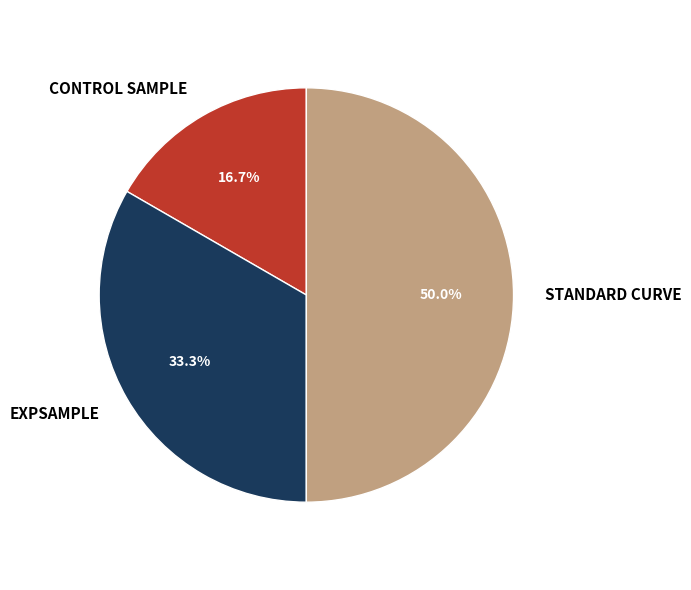

Does EXPSAMPLE represent more than half of the total?

No